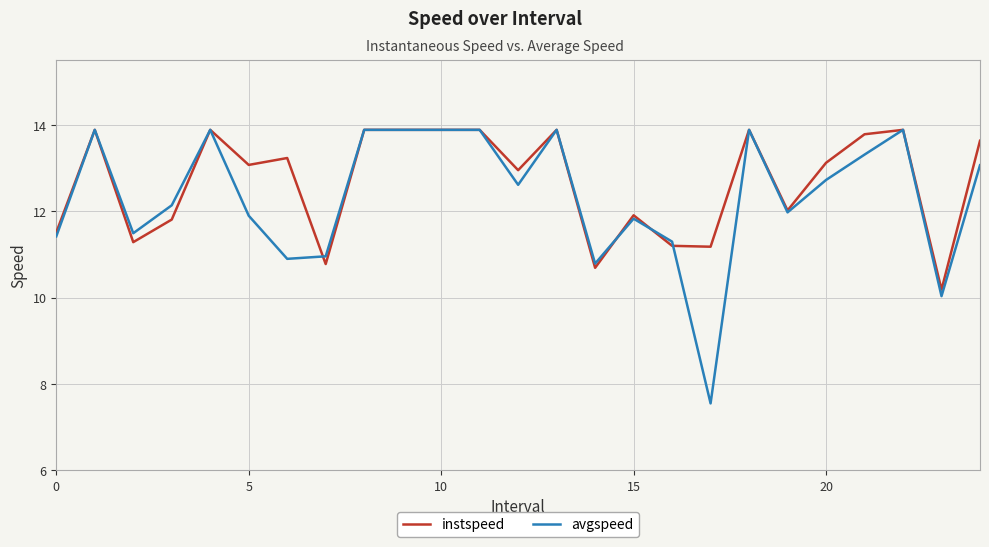

What is the minimum value for avgspeed?

7.5